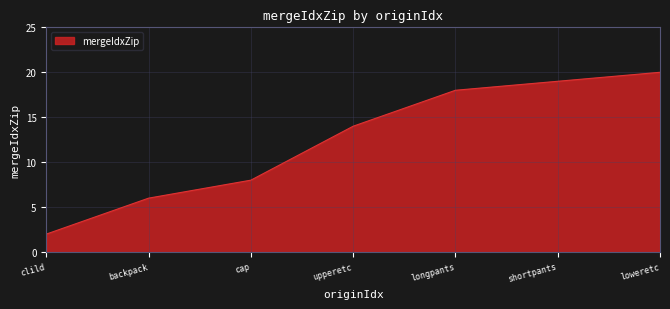

Which category has the lowest value across all series?

clild